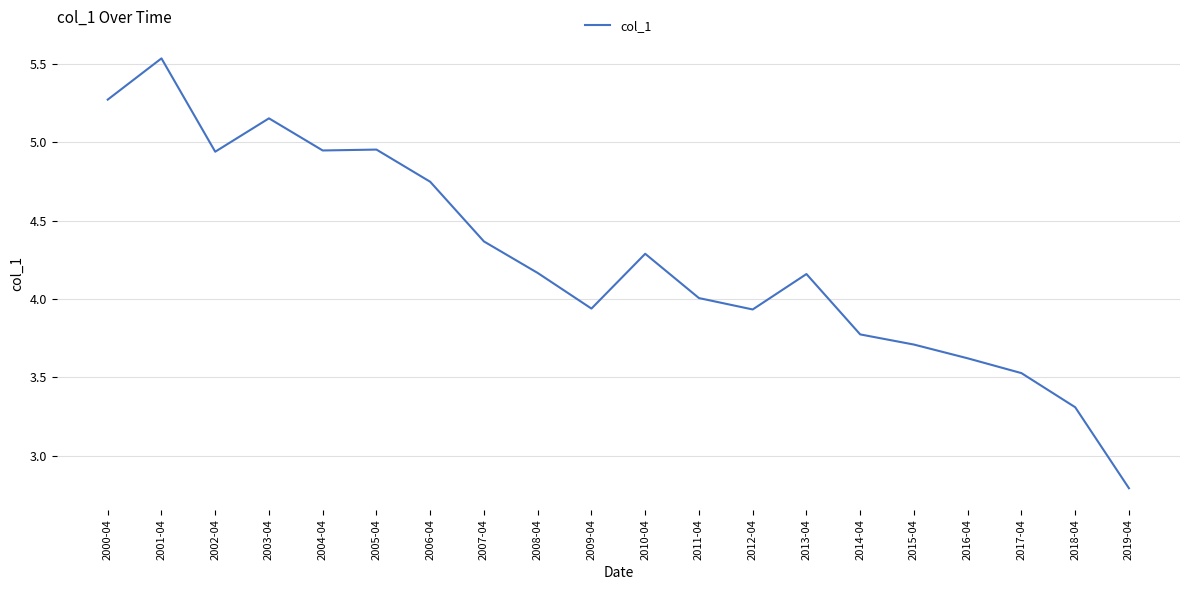

At which category does the chart reach its minimum across all series?

2019-04